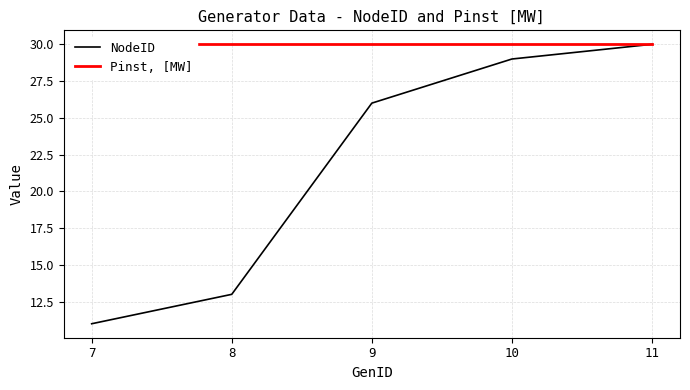

What is the difference between the maximum and minimum values in the NodeID series?

19